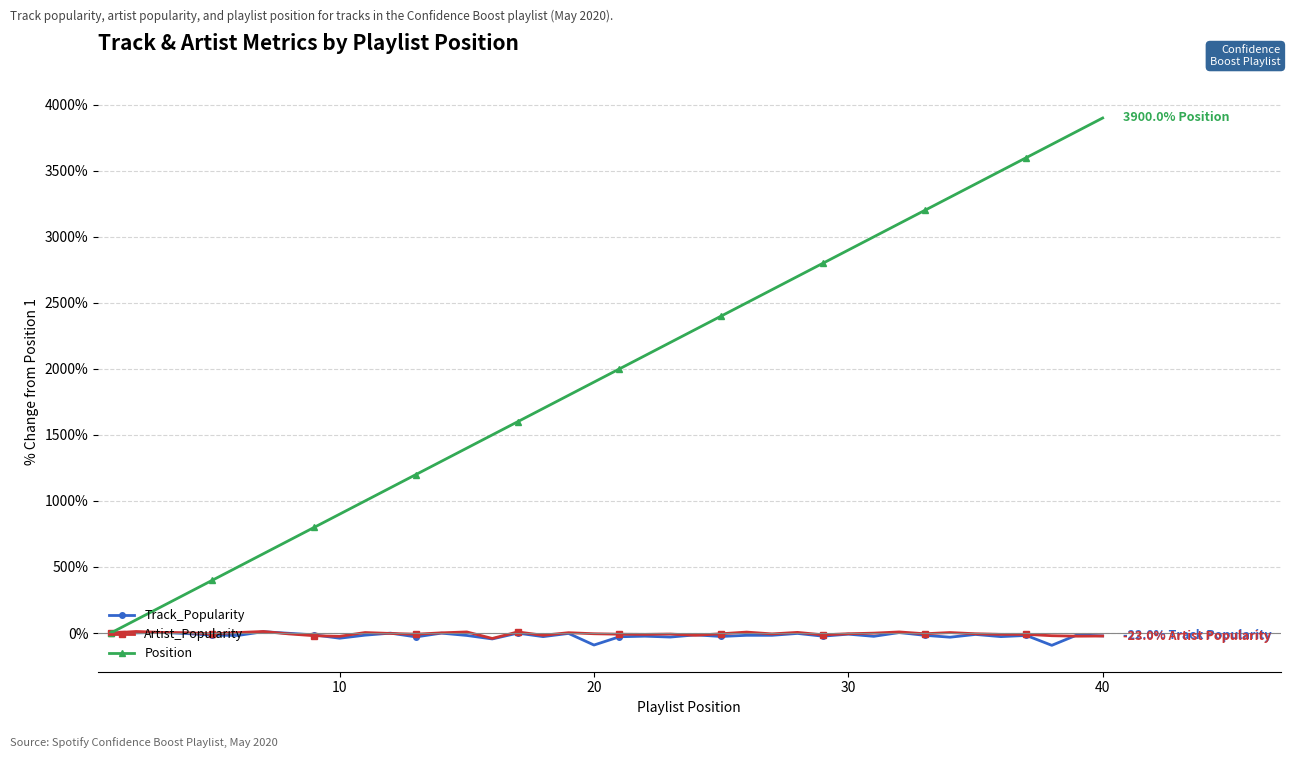

True or false: Position has more than 0 interior local peaks.

False